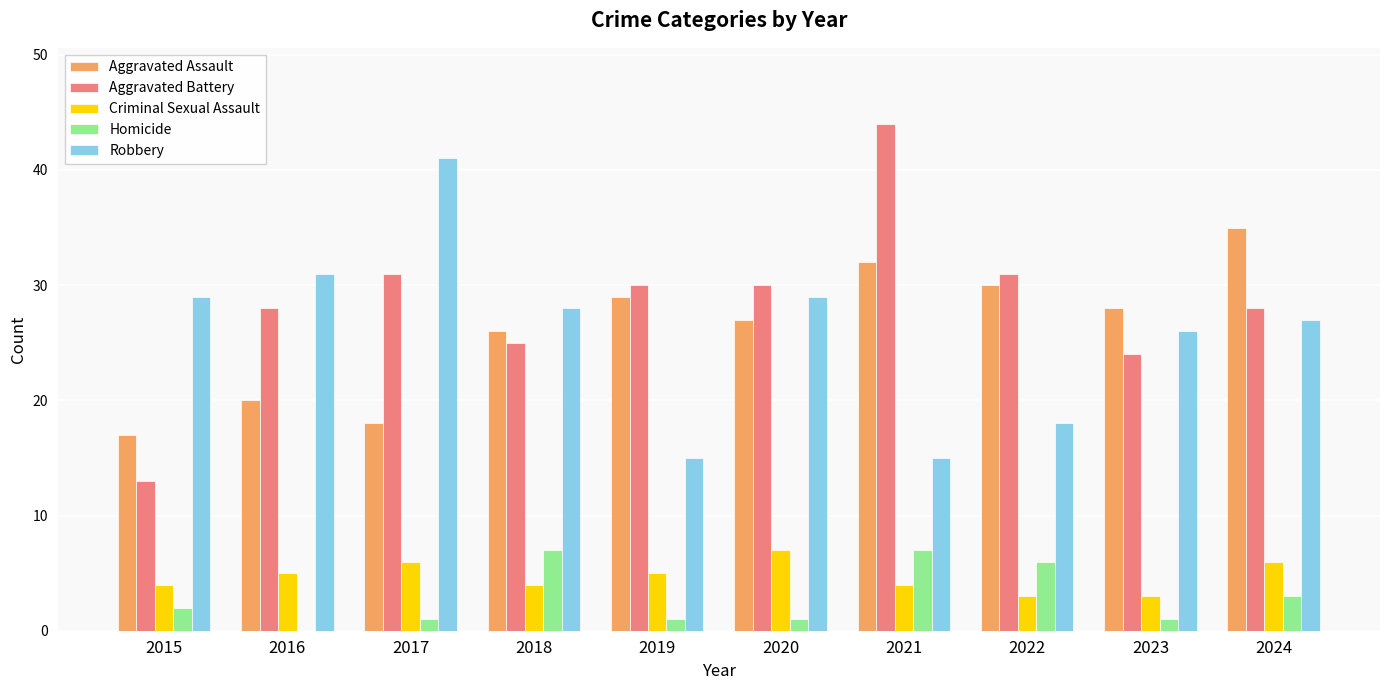

What is the maximum value for Criminal Sexual Assault?

7